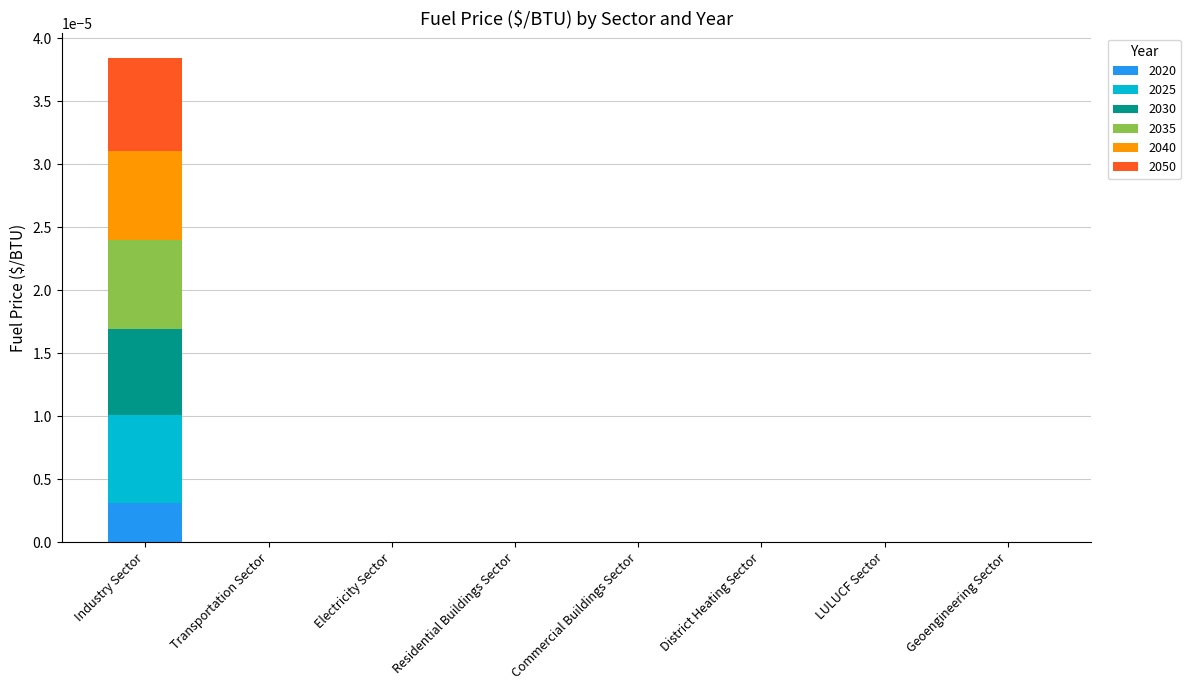

At which category is the sum across all series the highest?

Industry Sector